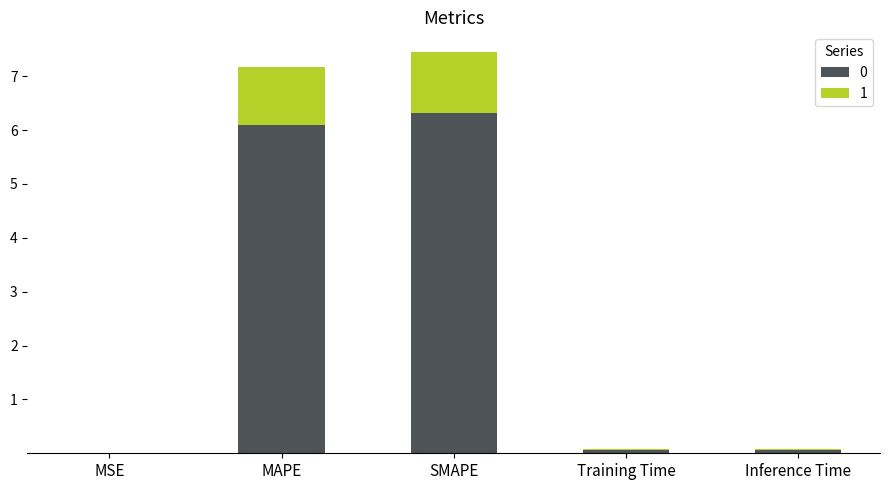

What is the sum of all 0 values?

12.6